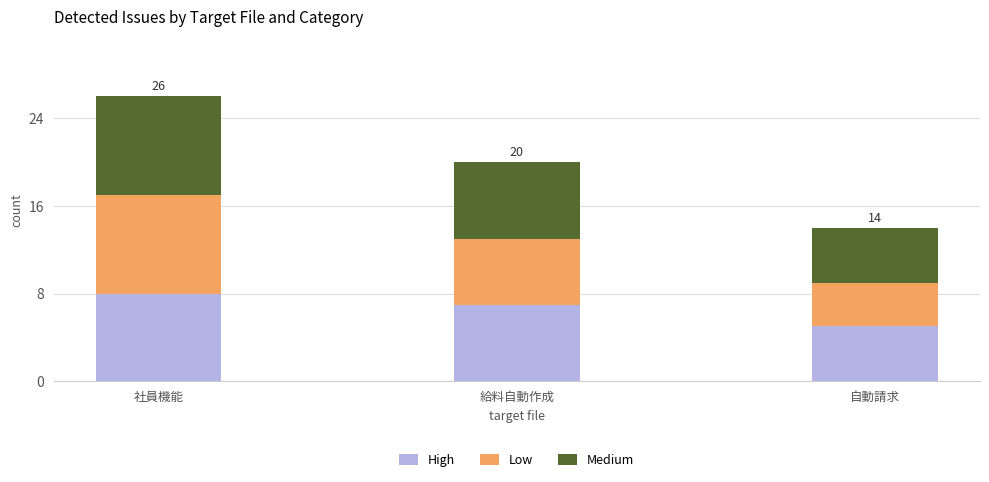

Is it true that High equals 5 at 自動請求?

True